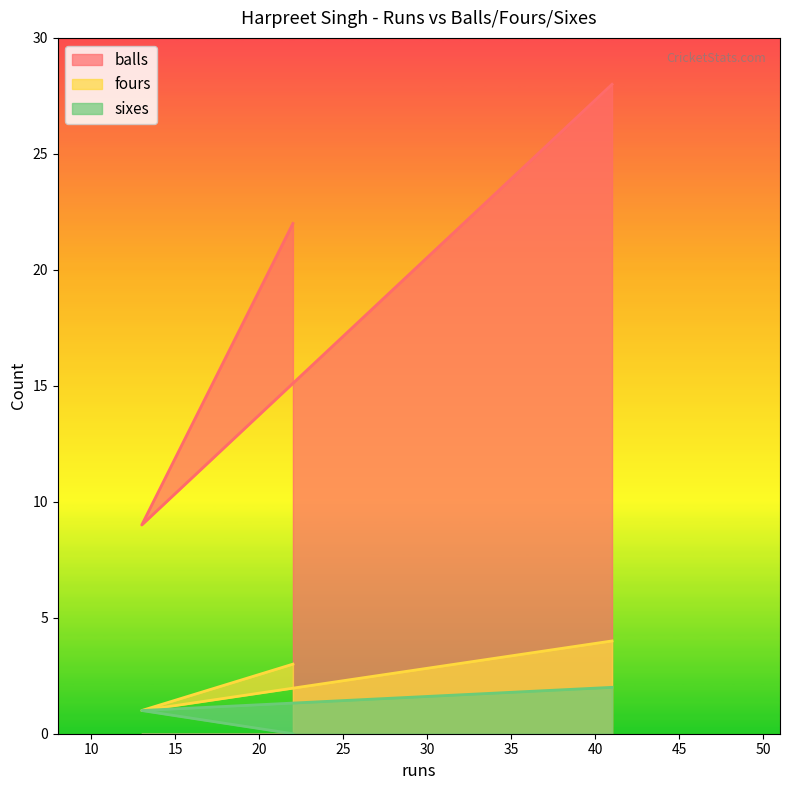

What is the sum of all balls values?

59